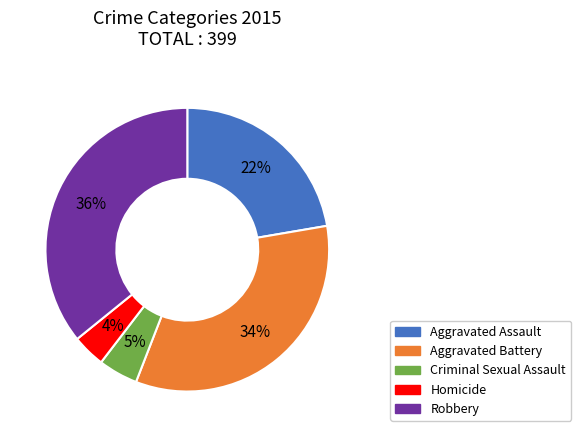

Is it true that Criminal Sexual Assault is 18% of the pie?

False